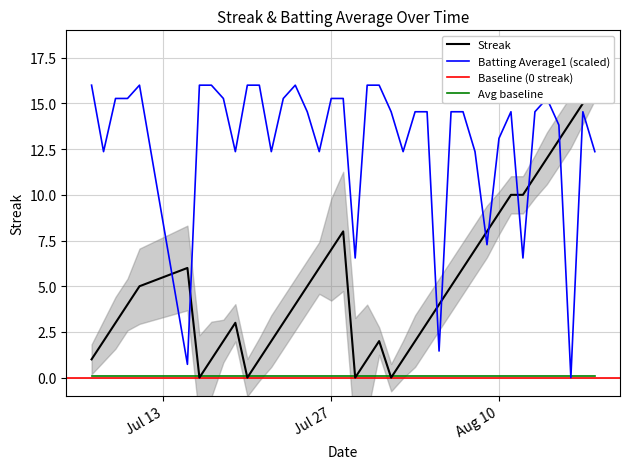

What is the average value of the Streak series?

5.3